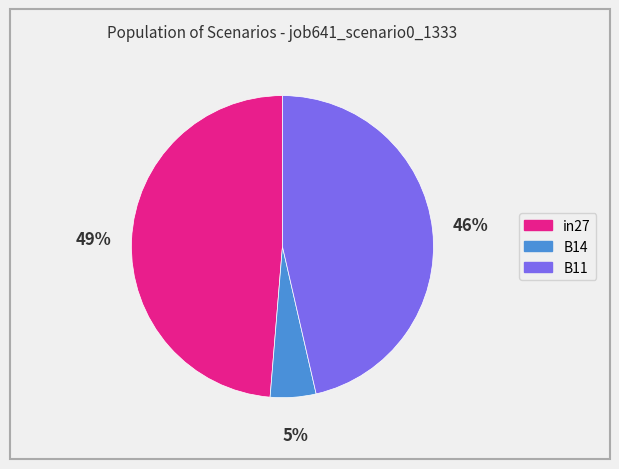

Combined, do in27 and B11 account for over 50%?

Yes